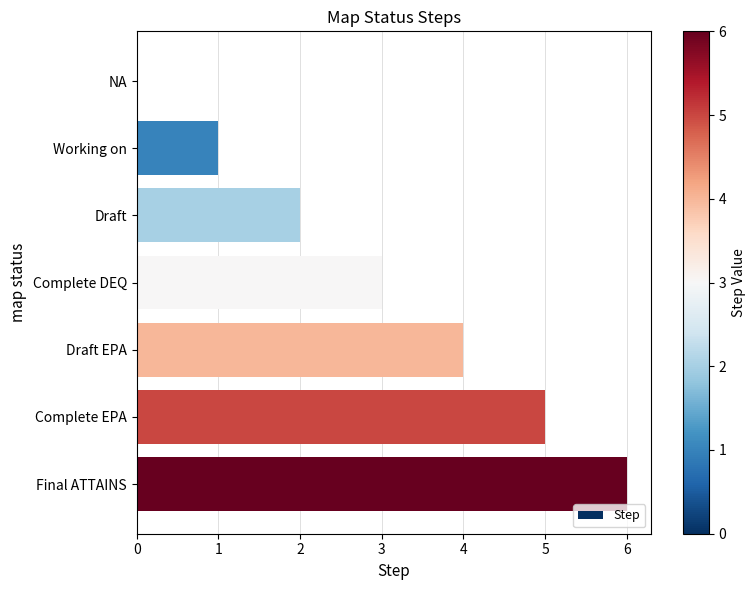

Does the chart contain stacked bars?

No